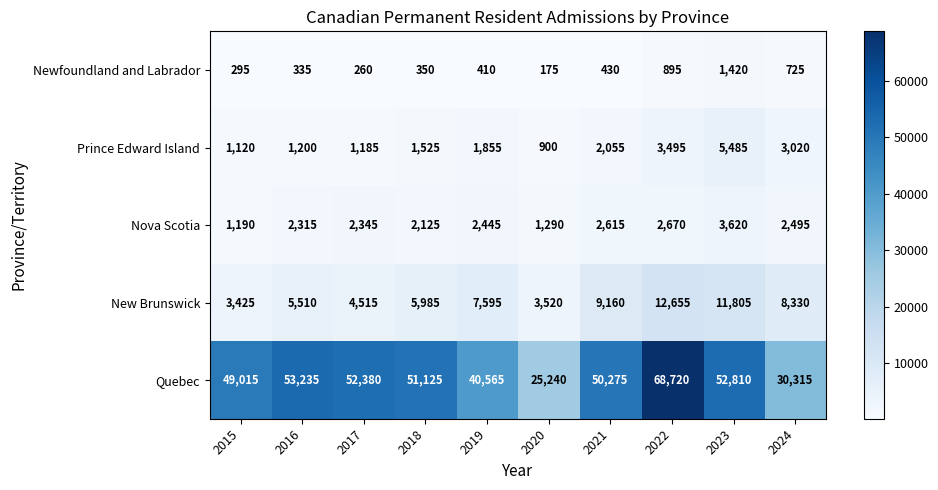

List the series in order of their peak value, lowest first.

Newfoundland and Labrador, Nova Scotia, Prince Edward Island, New Brunswick, Quebec